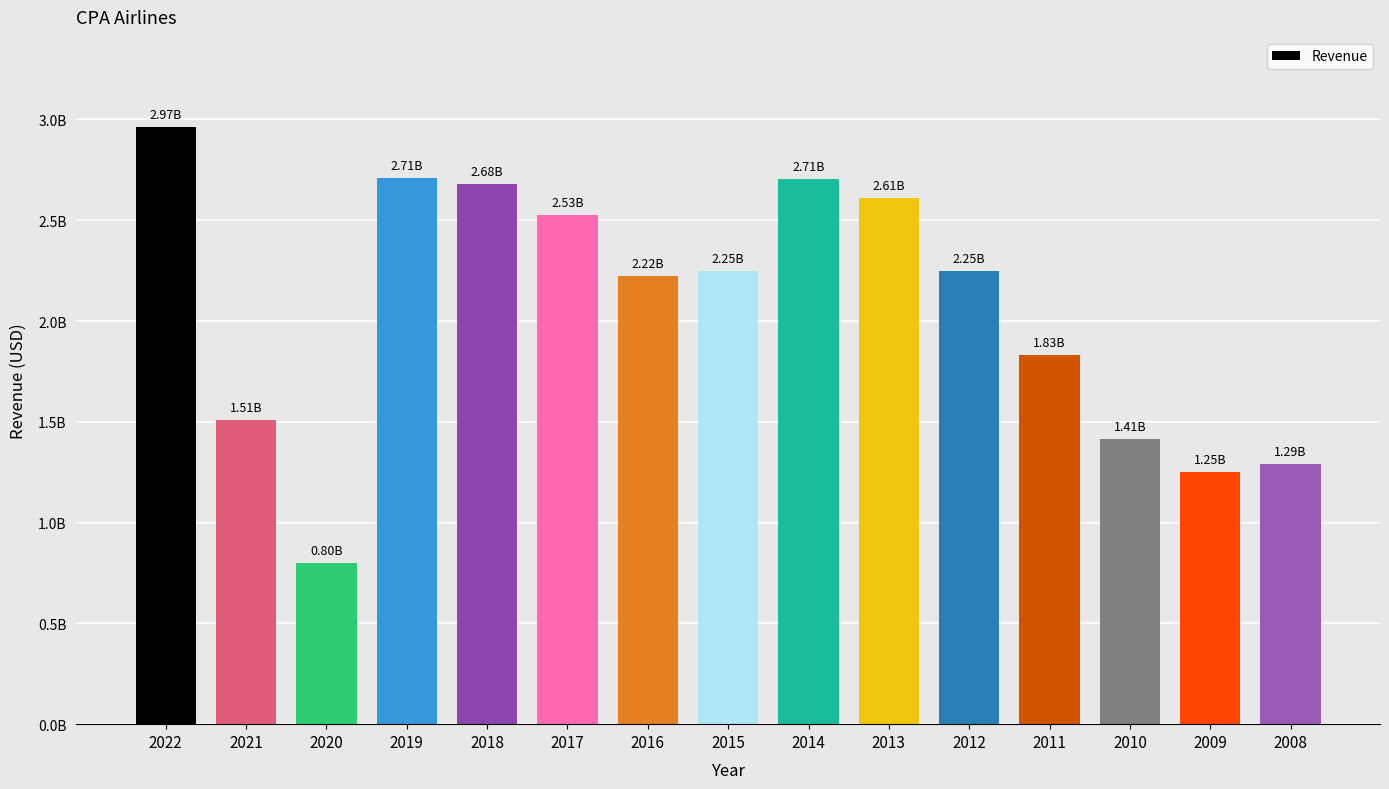

At which category does the chart reach its peak across all series?

2022